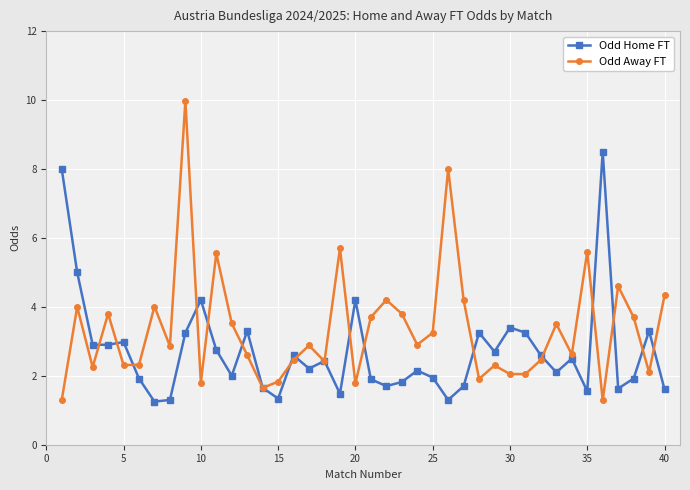

Which series has the largest total across all categories?

Odd Away FT